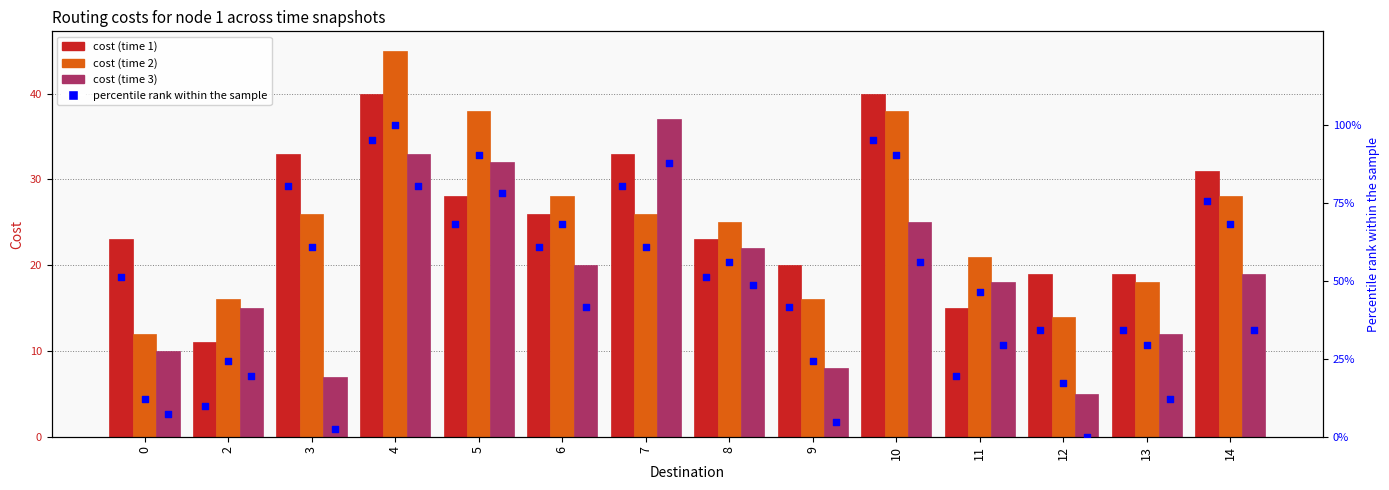

Is the value of percentile rank t1 at 4 greater than the value of cost_t1 at 13?

Yes